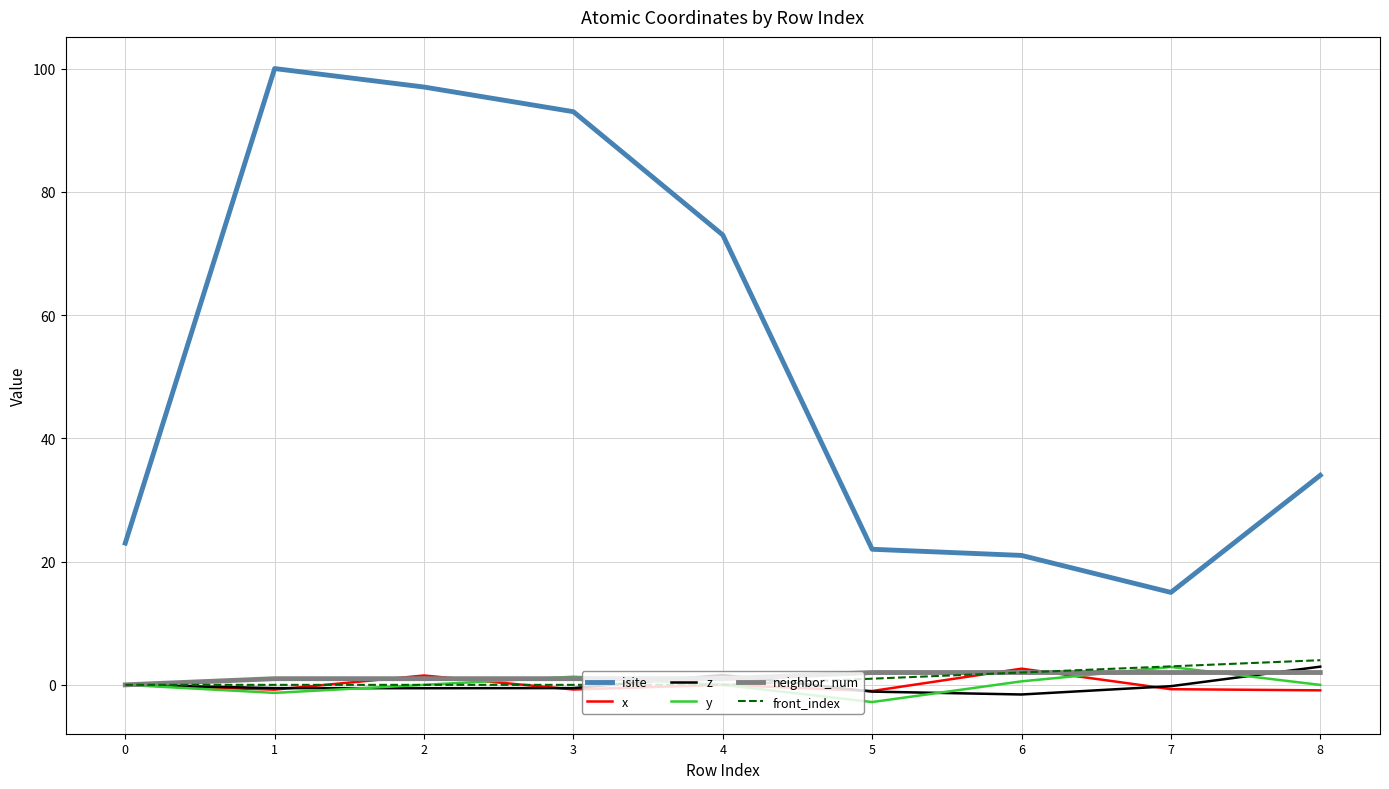

Which series has the largest total across all categories?

isite